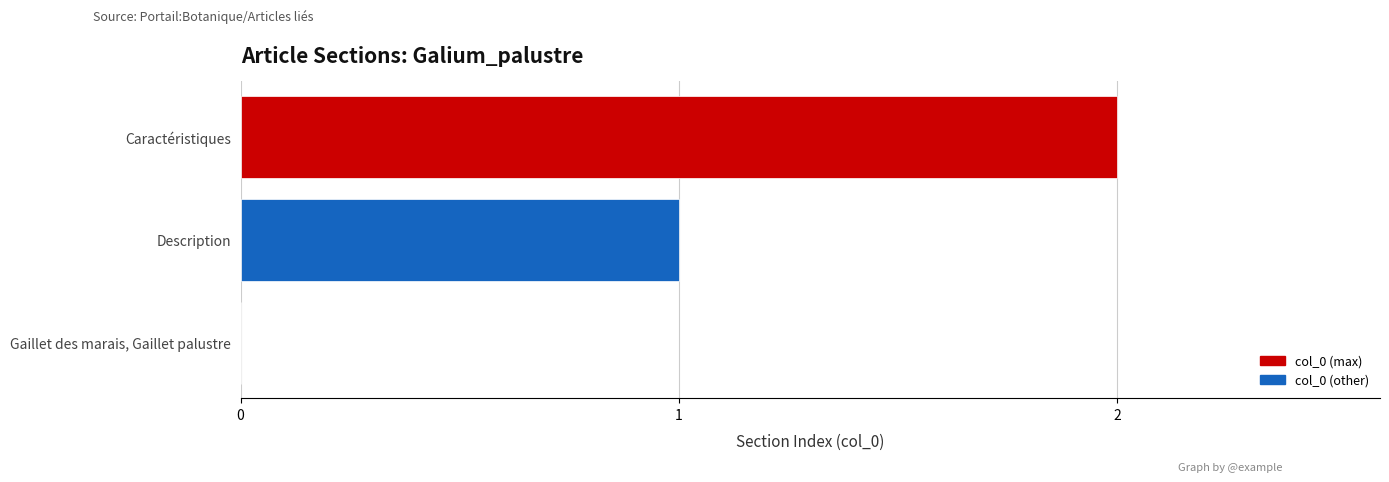

What is the greatest value displayed?

2